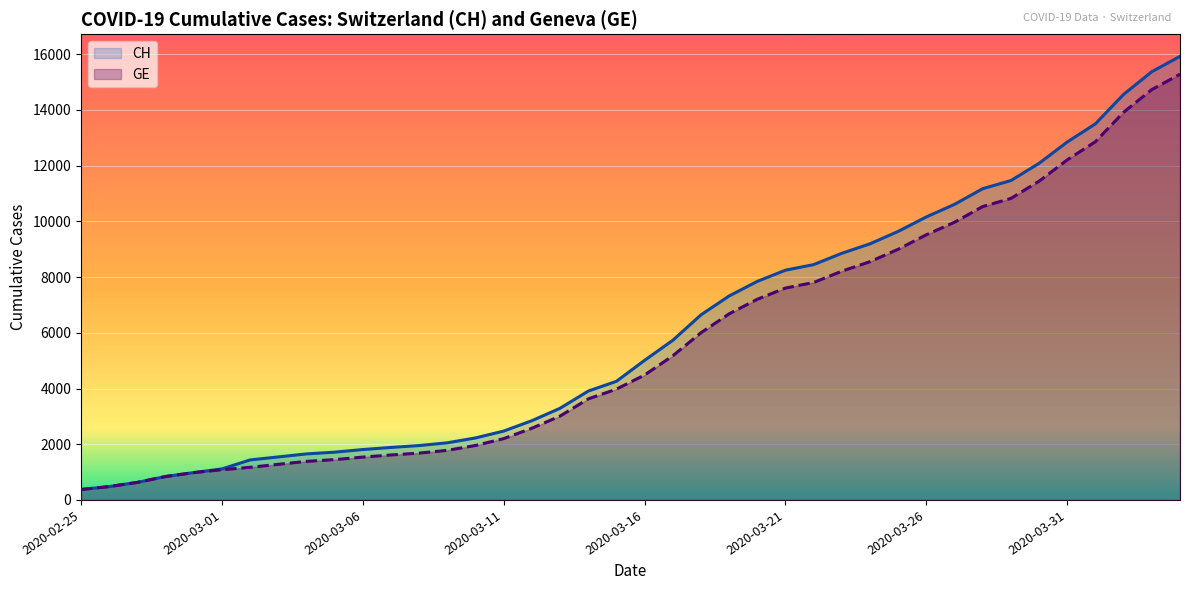

What are all the series names shown in the legend?

CH, GE